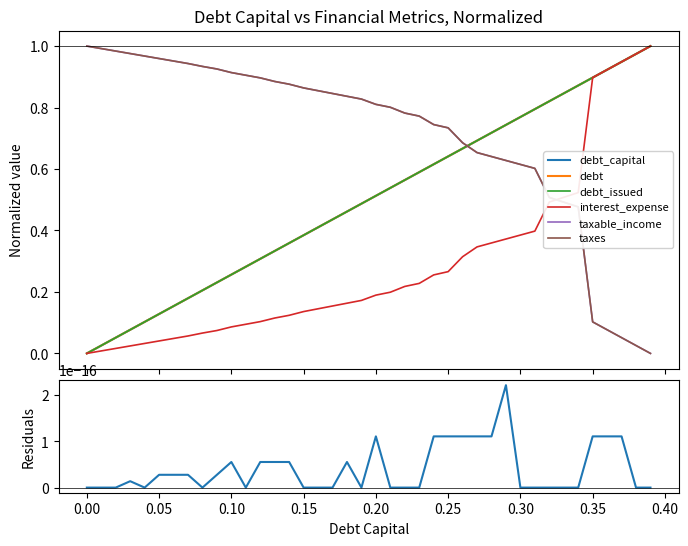

Is the value of debt at 0.26 greater than the value of taxable_income at 0.36?

Yes